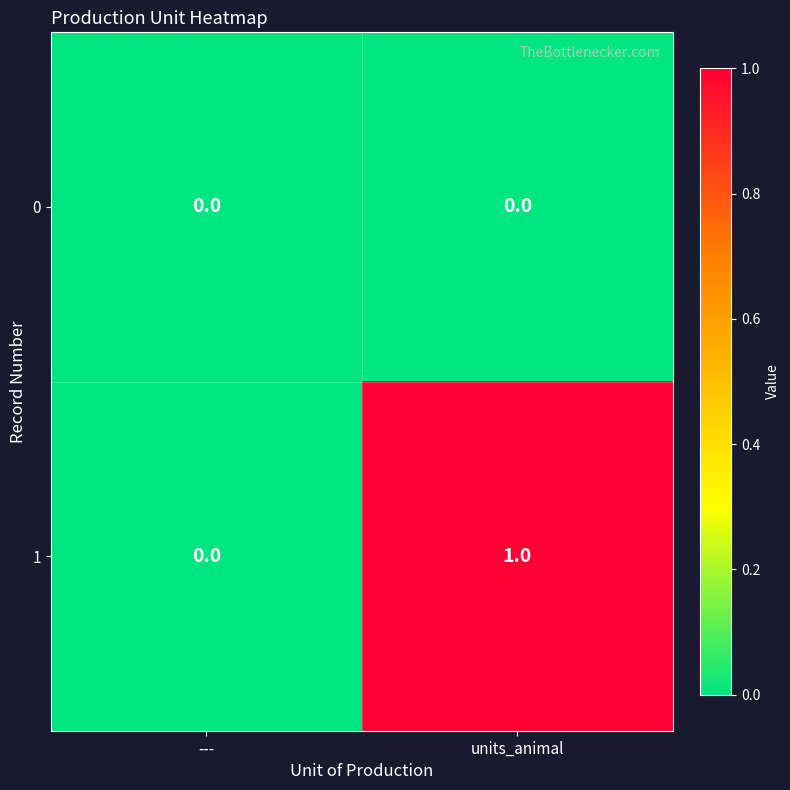

What is the total value across all series at units_animal?

1